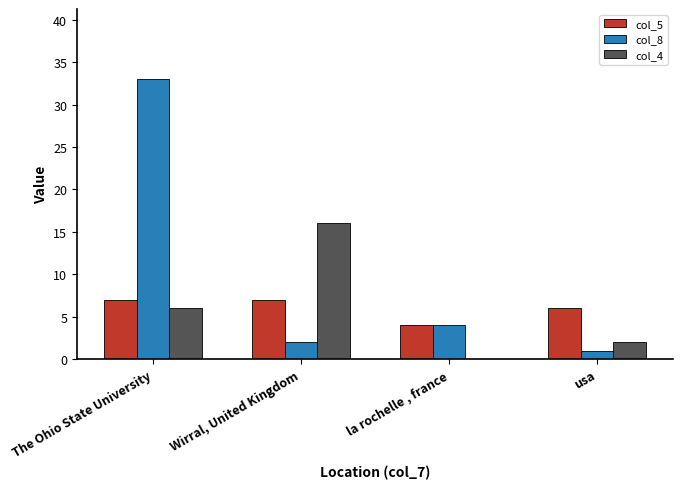

Which series has the largest total across all categories?

col_8